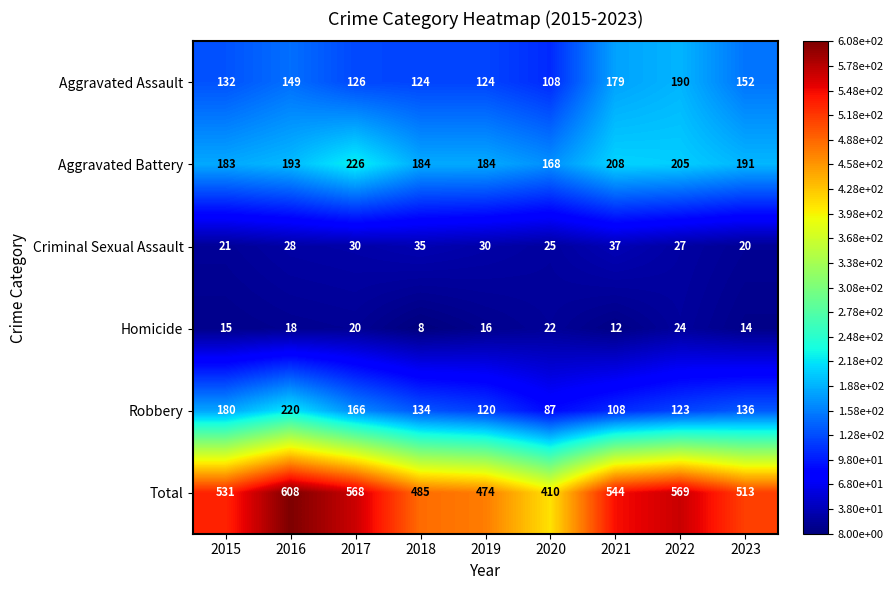

Rank the series by their maximum value, from highest to lowest.

Total, Aggravated Battery, Robbery, Aggravated Assault, Criminal Sexual Assault, Homicide